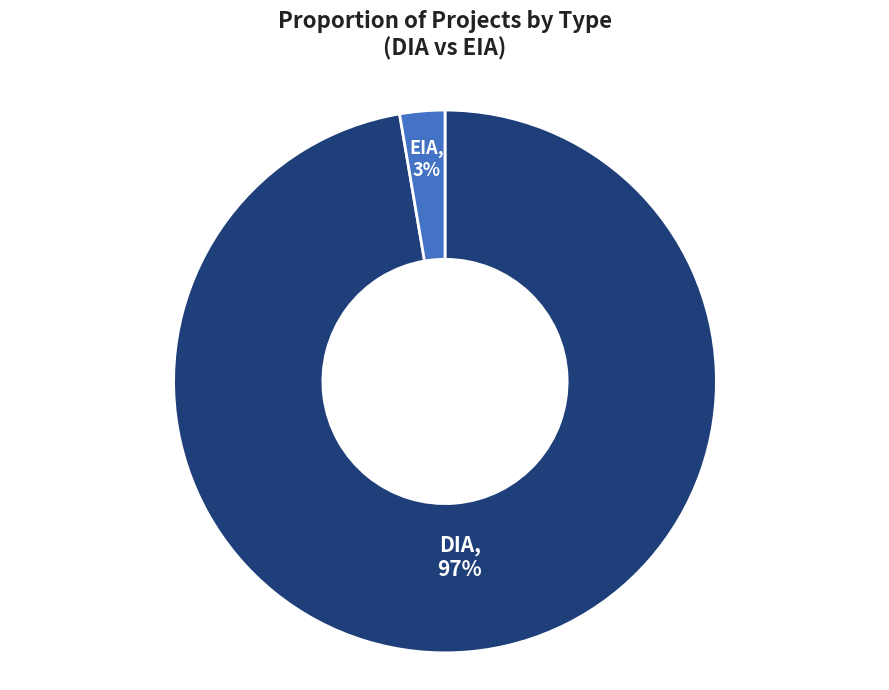

Is there a majority slice in this chart?

Yes